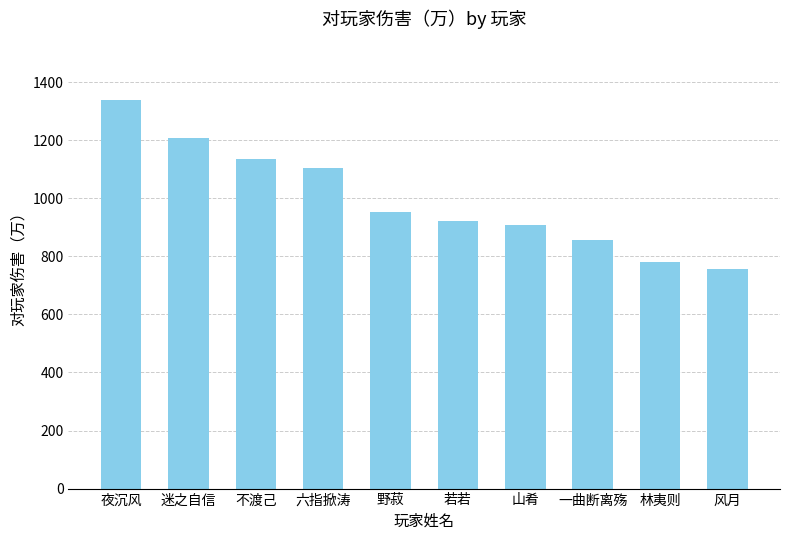

Which has a higher value, 六指掀涛 or 野菽?

六指掀涛